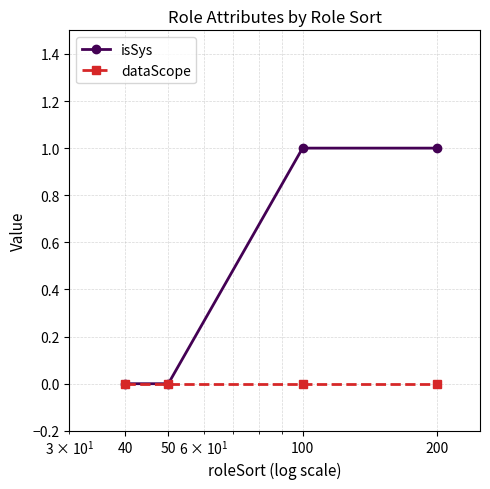

Which series has the largest range (max minus min)?

isSys